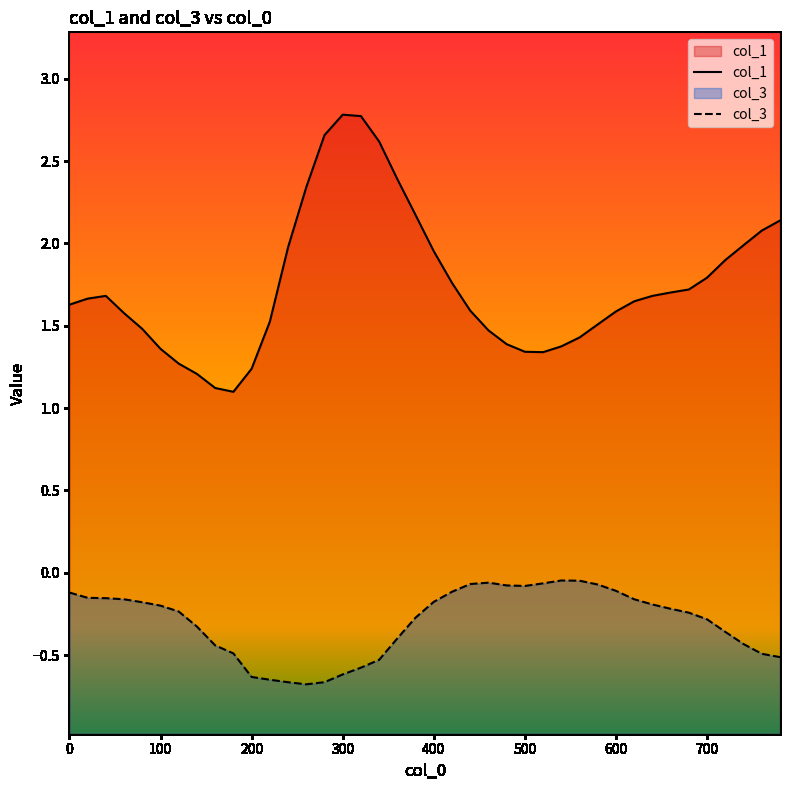

Where is the first local minimum for col_3?

260